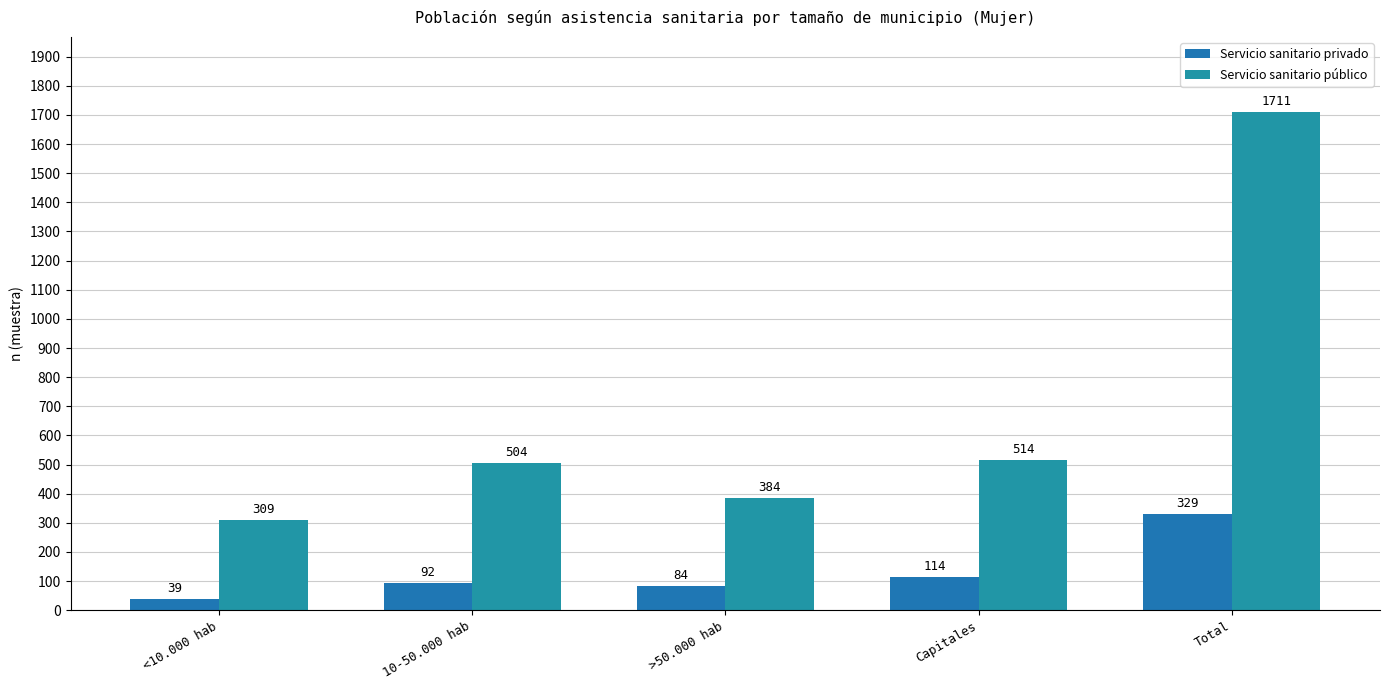

Which series has the largest range (max minus min)?

Servicio sanitario público